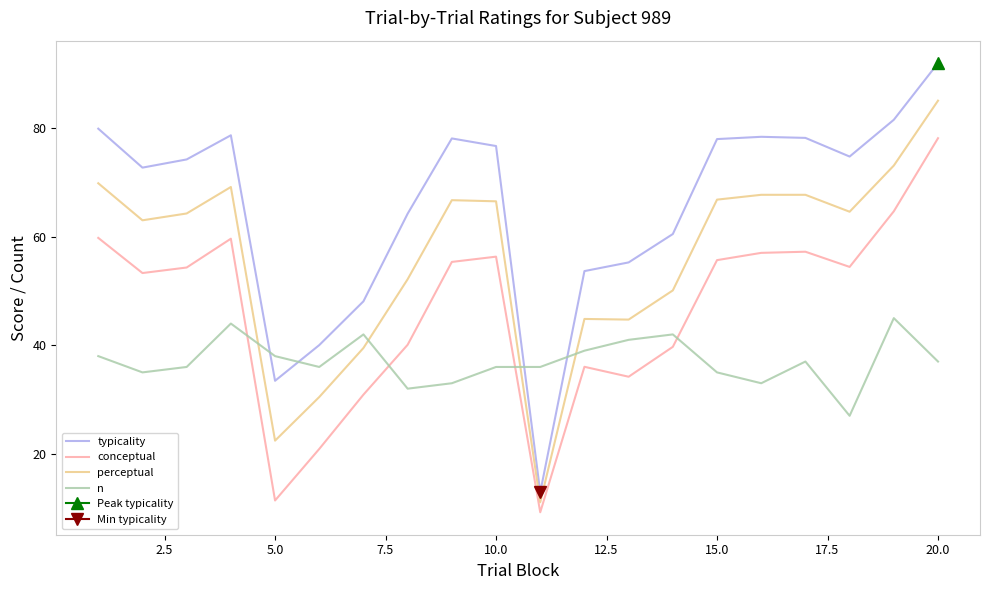

True or false: typicality and conceptual cross at least once.

False